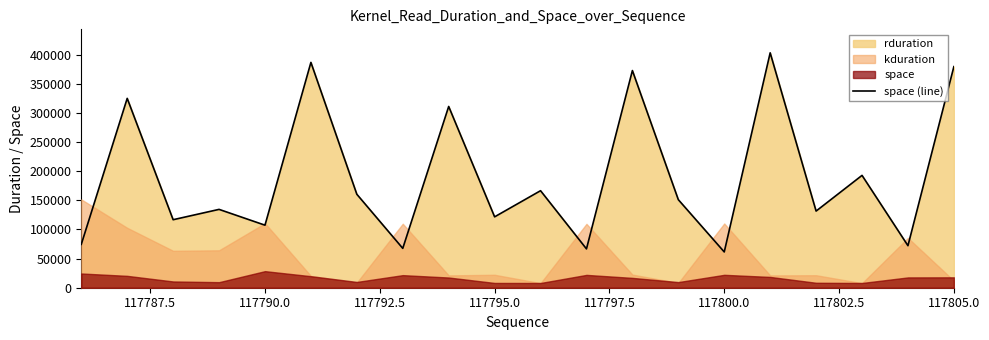

What is the sum of all values?

3800363